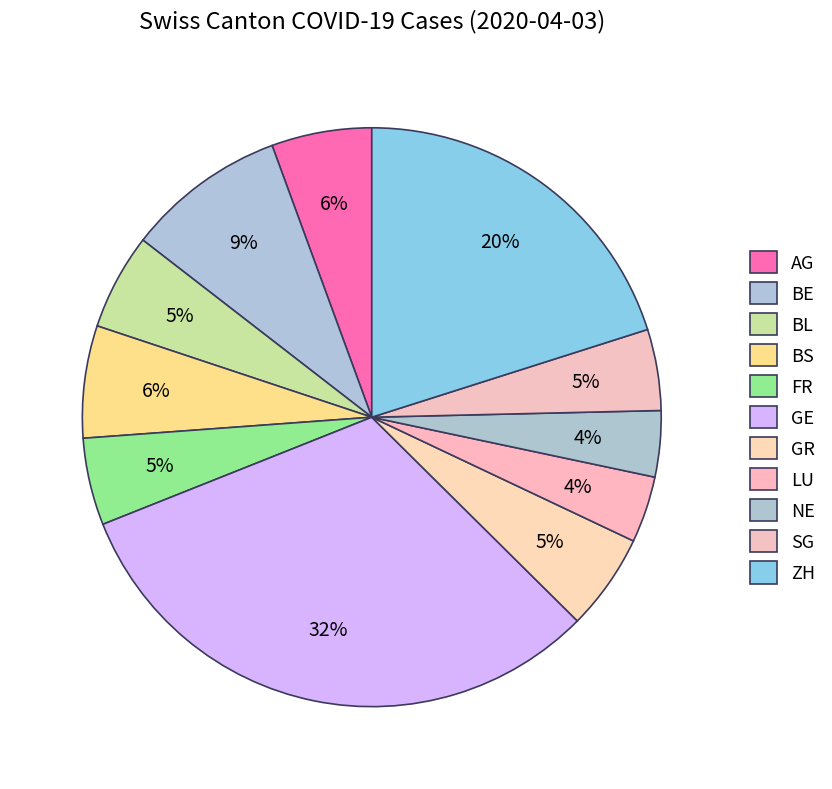

To the nearest percent, what portion does NE represent?

4%